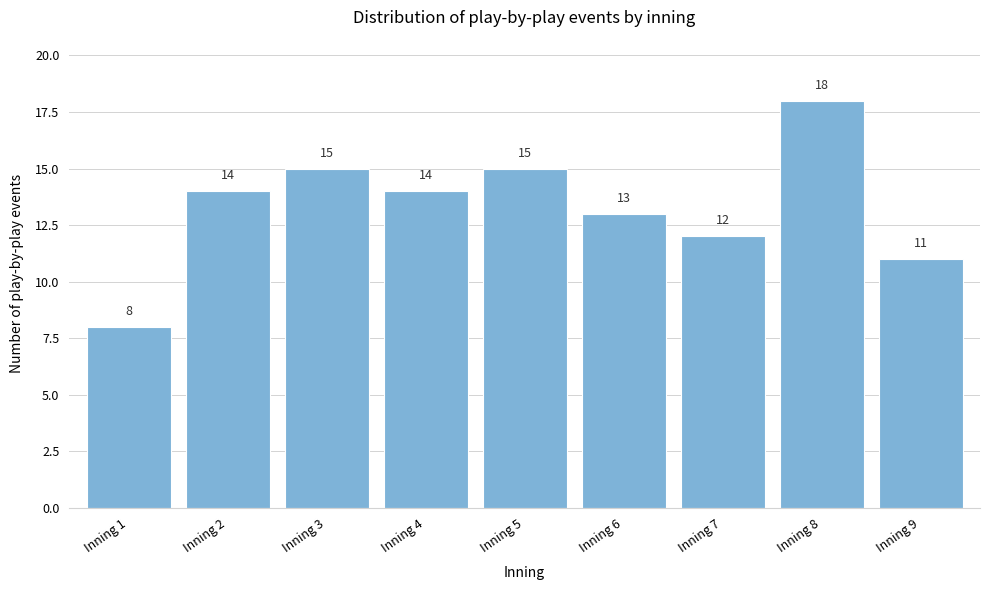

Reading right to left, what are all the values shown in this chart?

11	18	12	13	15	14	15	14	8